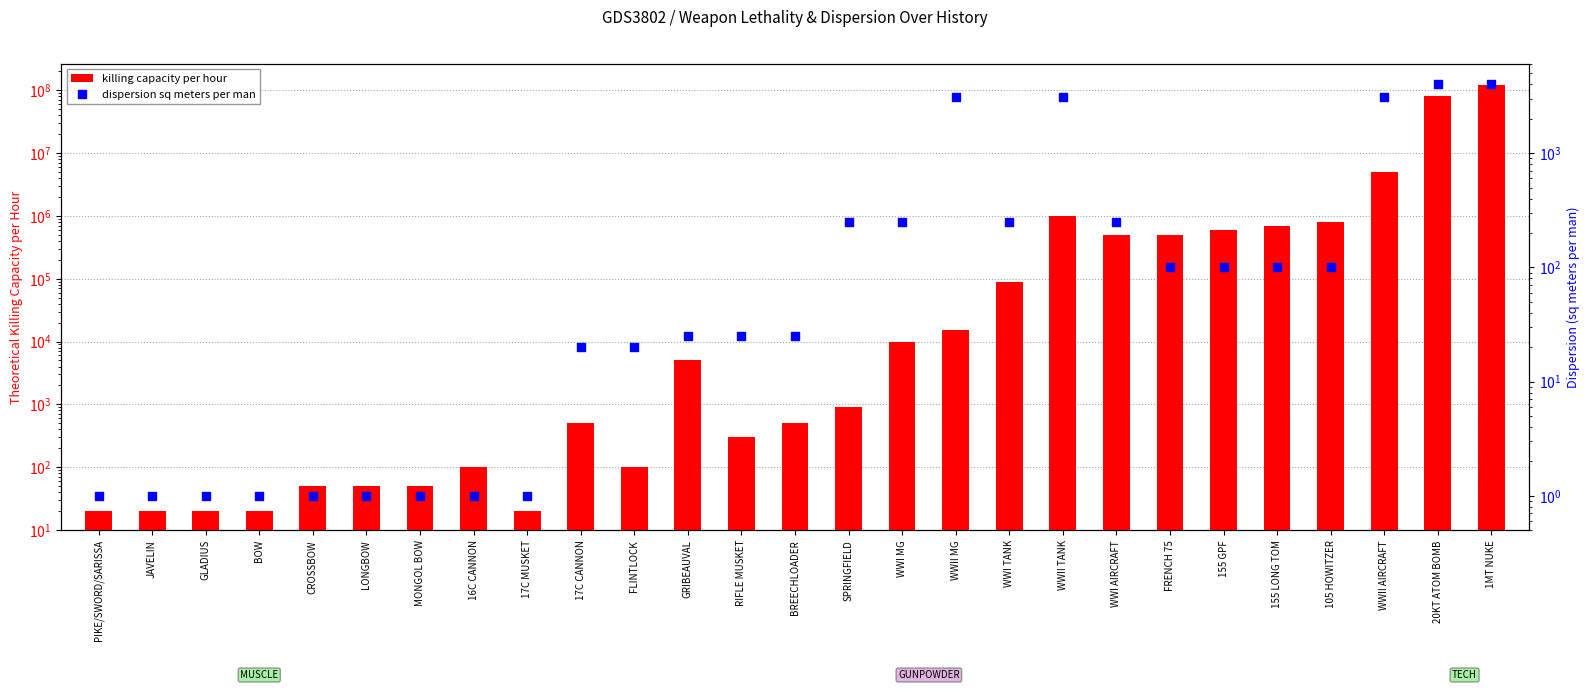

What are all the series names shown in the legend?

killing capacity per hour, dispersion sq meters per man